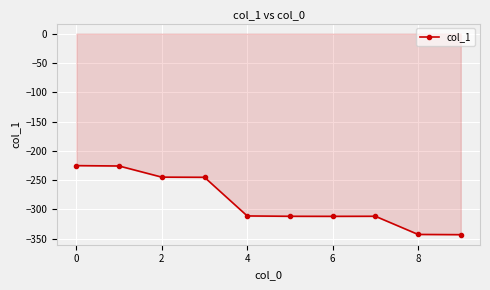

True or false: there are more than 0 points higher than both neighbors.

True